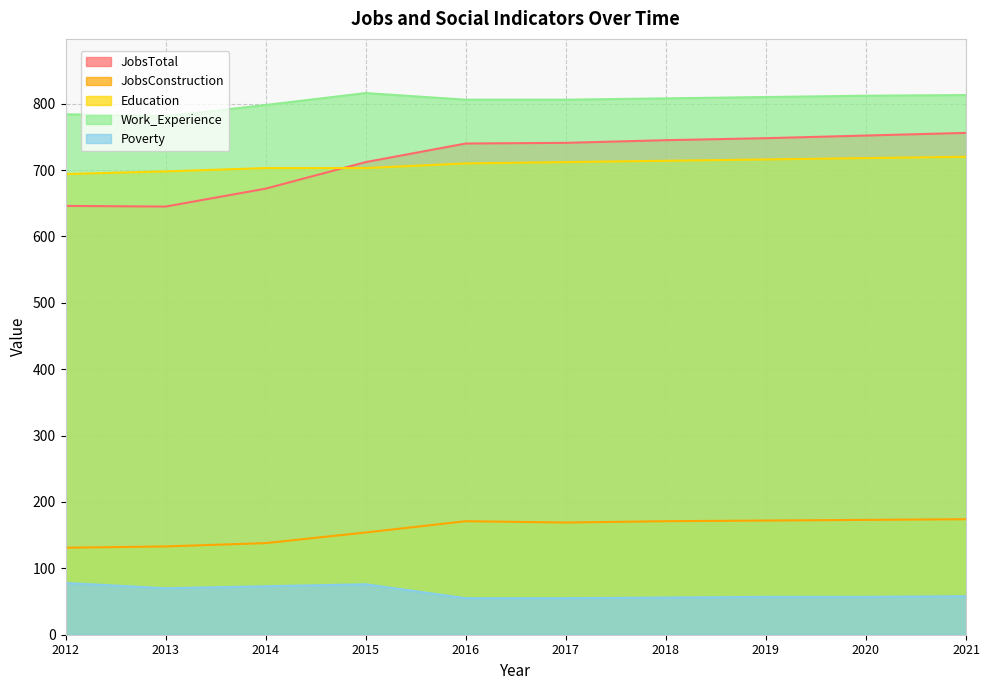

True or false: JobsTotal and Work_Experience intersect in this chart.

False